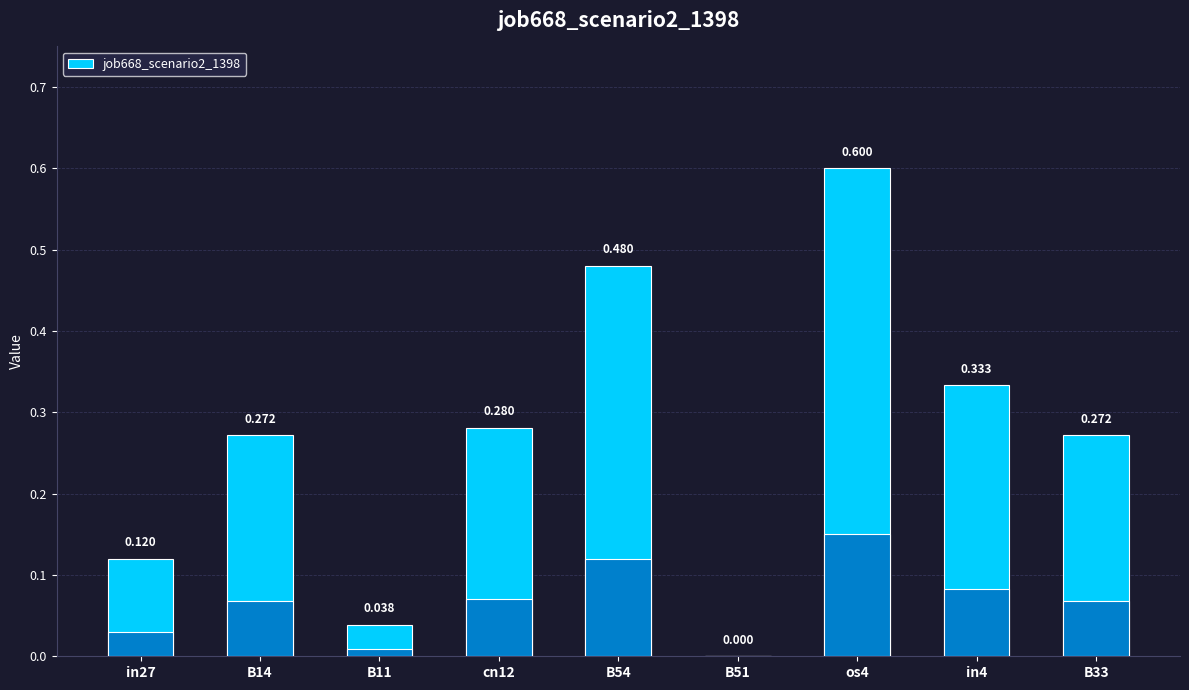

List the labels in order of value, largest first.

os4, B54, in4, cn12, B14, B33, in27, B11, B51